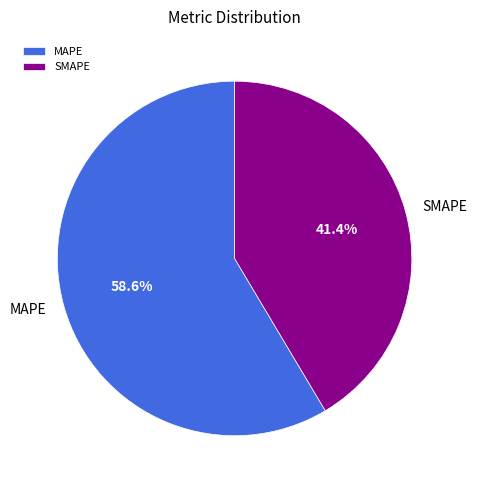

To the nearest percent, what portion does SMAPE represent?

41%